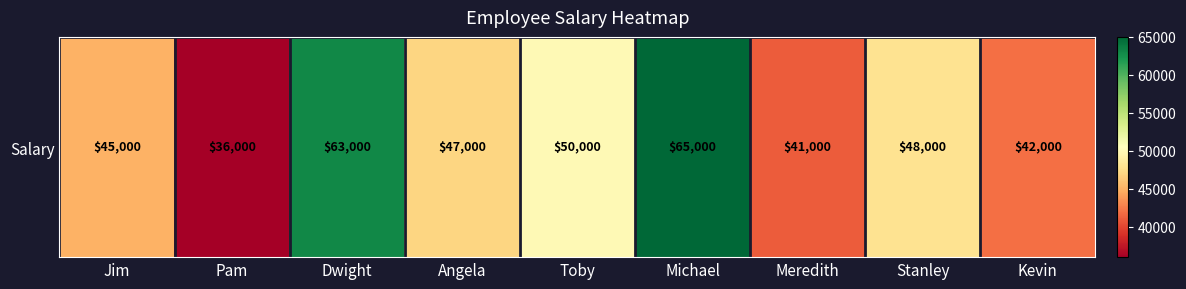

At which label does the data first exceed 47000?

Dwight